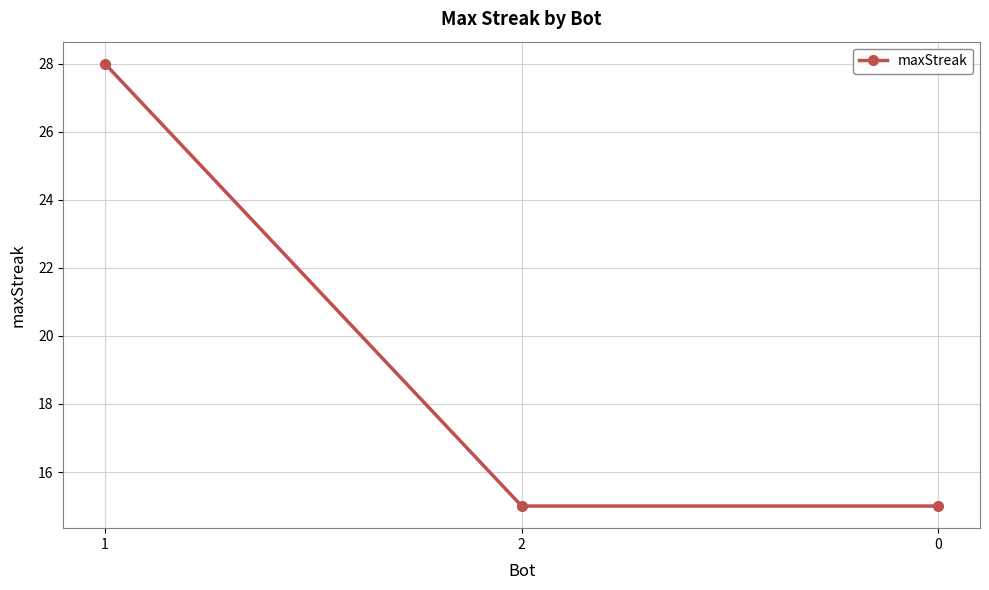

The value at 1 is 28. True or false?

True